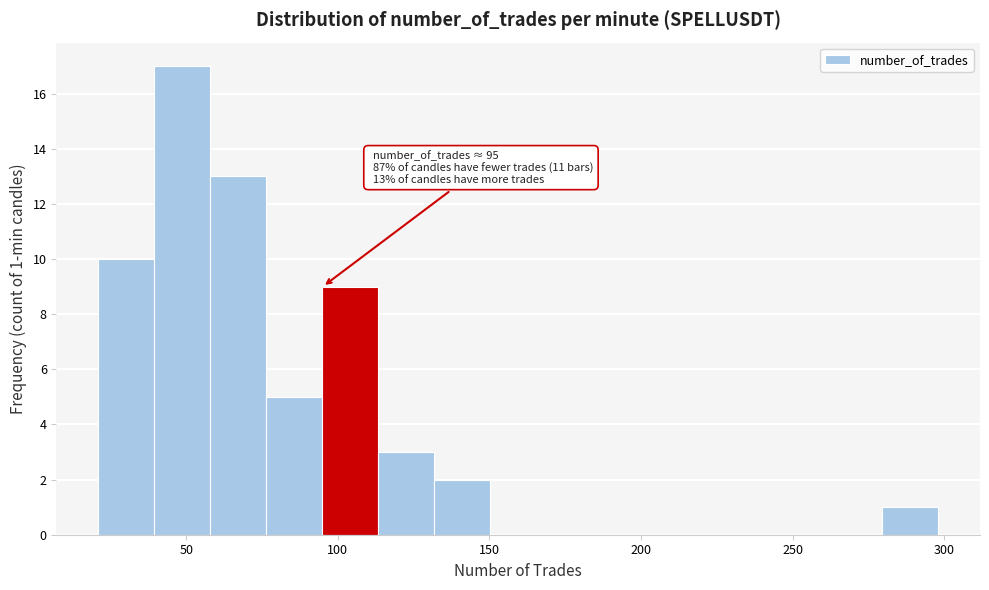

Around what value on the x-axis is the tallest bar? Give the approximate position of its centre, as read against the axis.

50